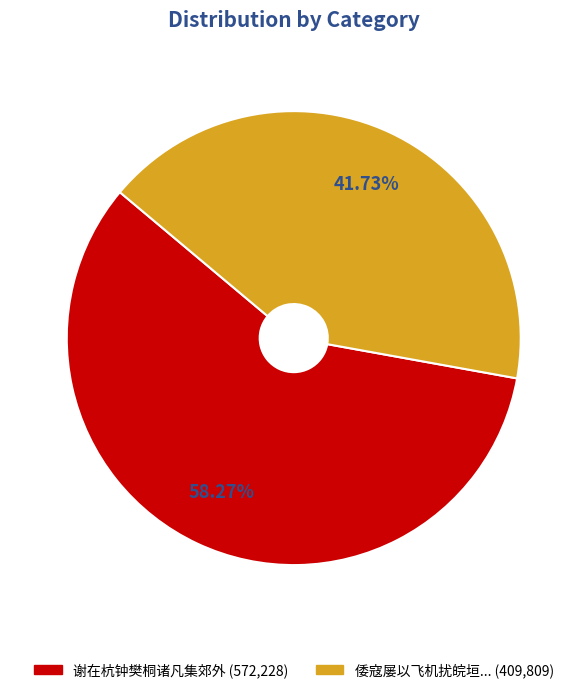

Does any single category account for the majority?

Yes